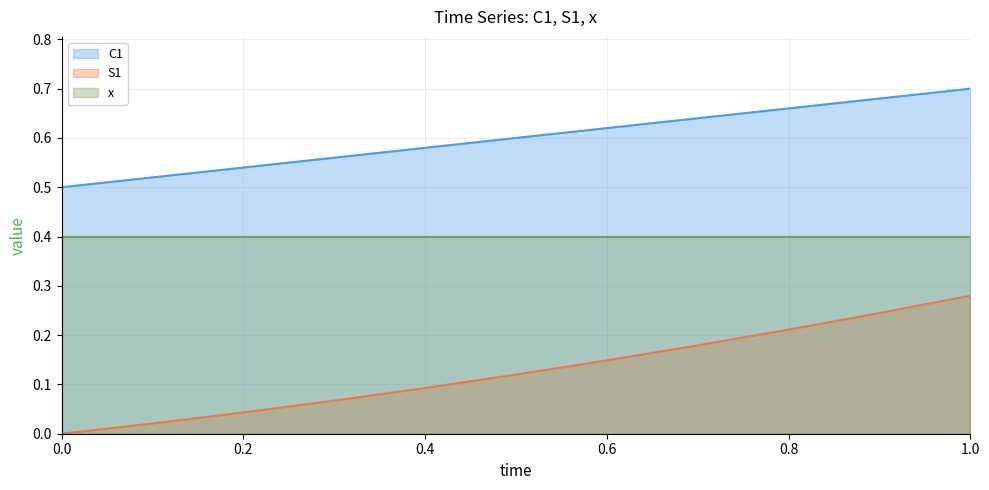

At 0.8, list the series in order from largest to smallest.

C1, x, S1